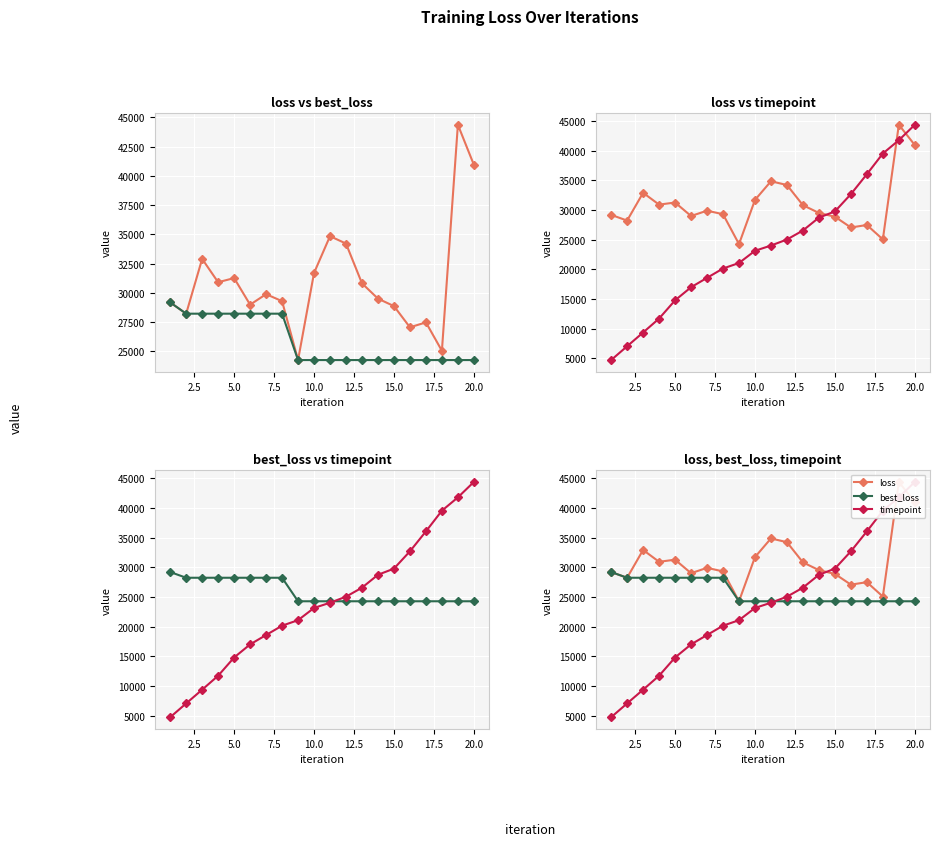

Between 15.0 and 22.5, which series saw the biggest shift?

timepoint